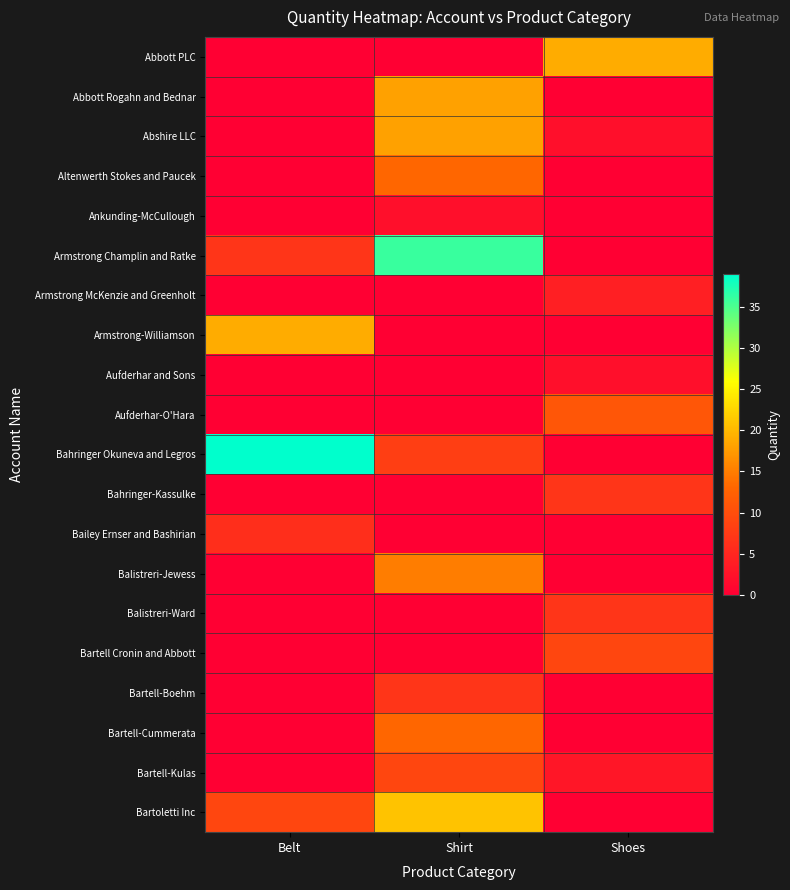

What is the greatest value displayed?

39